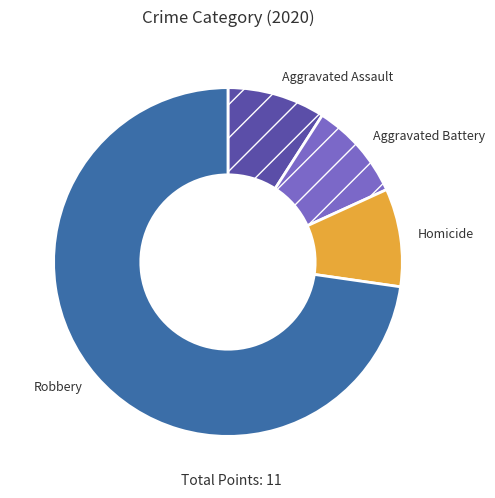

Does Aggravated Assault account for over 50% of the chart?

No